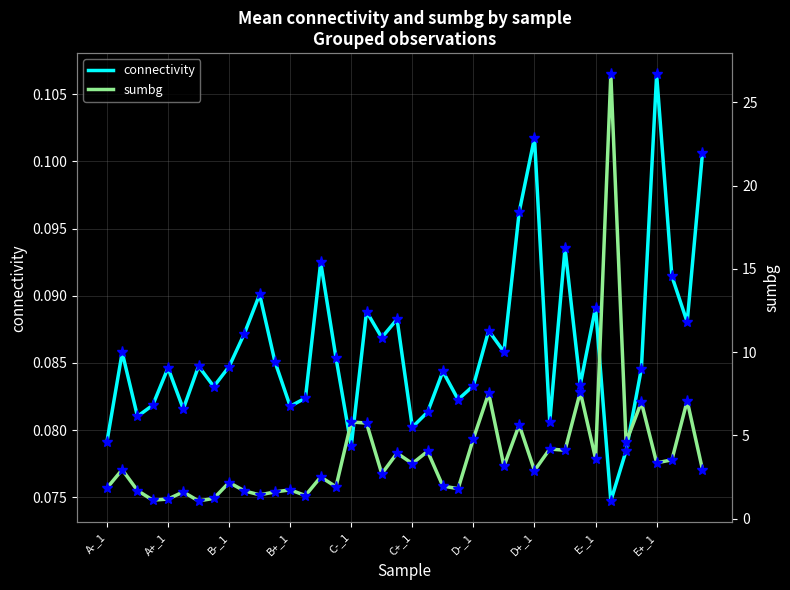

The connectivity series shows 0.1 at A-_1. True or false?

True